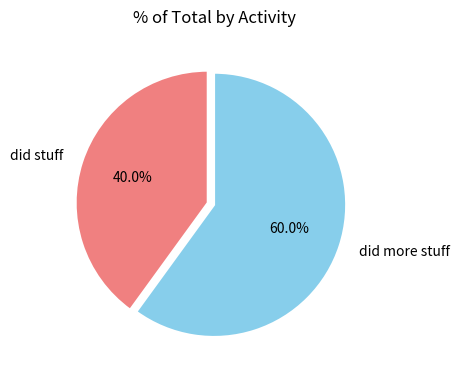

Is there any slice that represents more than half of the pie?

Yes